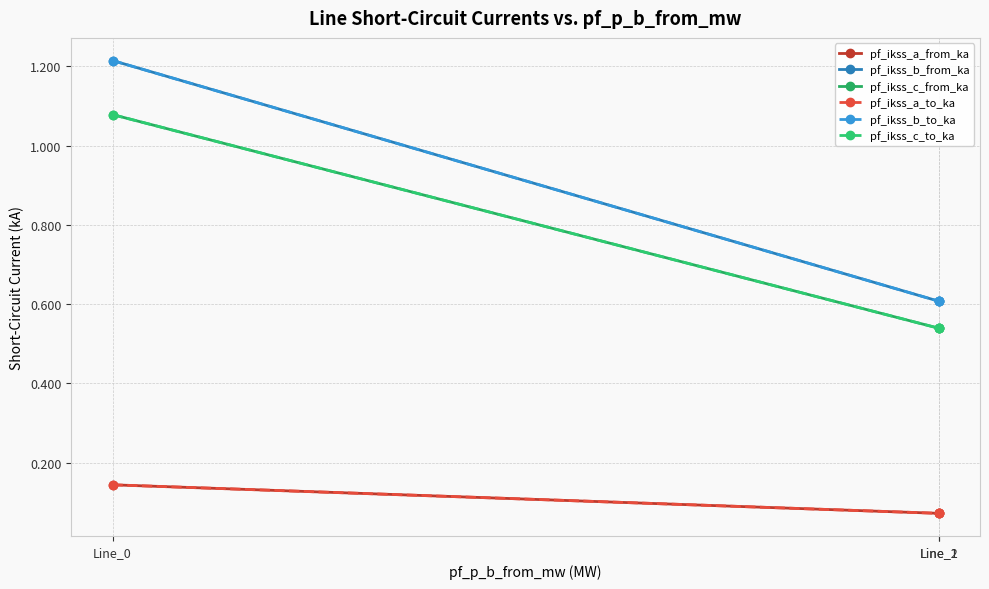

Does the chart have visible grid lines?

Yes